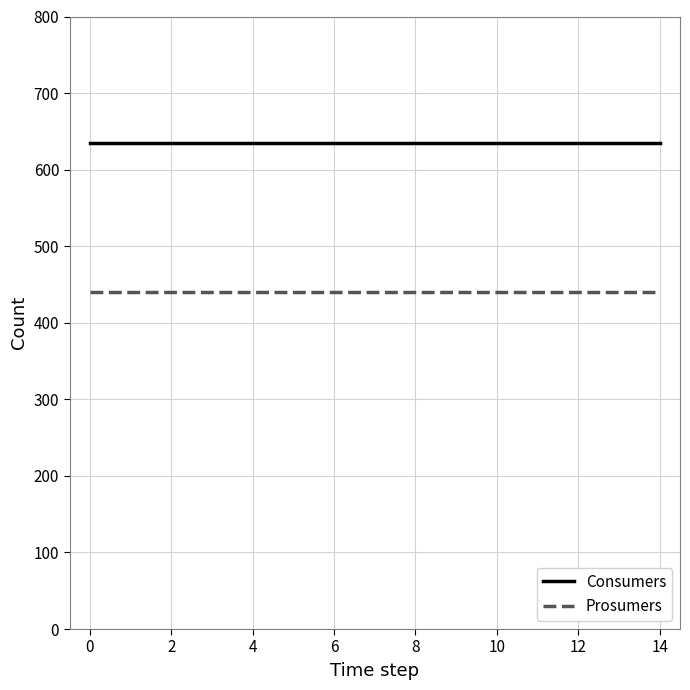

List the series in order of their overall mean, lowest first.

Prosumers, Consumers